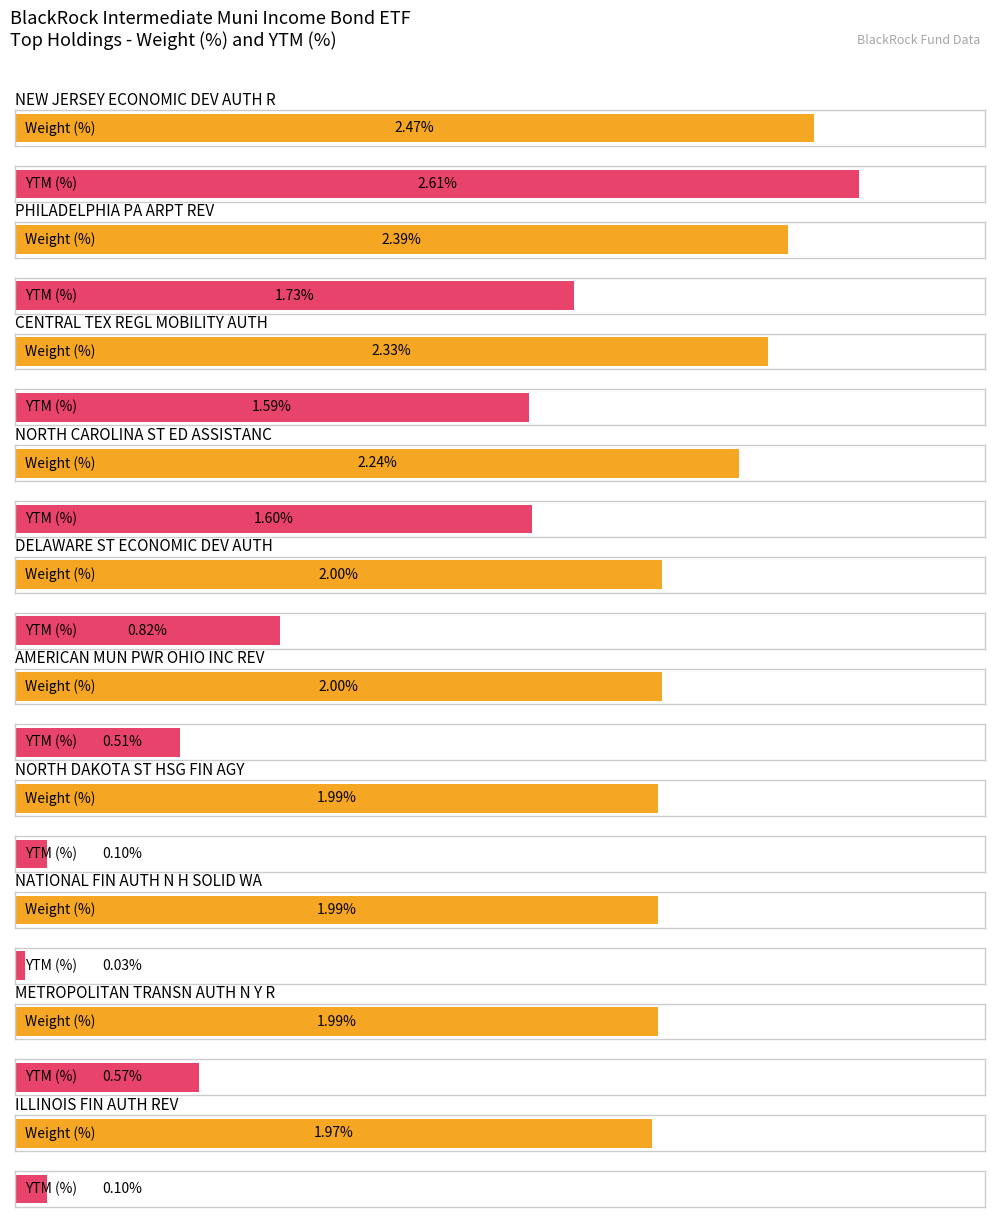

Which label corresponds to the largest value in the chart?

NEW JERSEY ECONOMIC DEV AUTH R